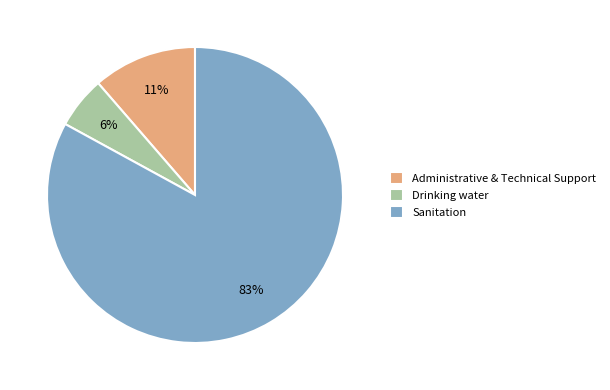

Which slice is the largest?

Sanitation